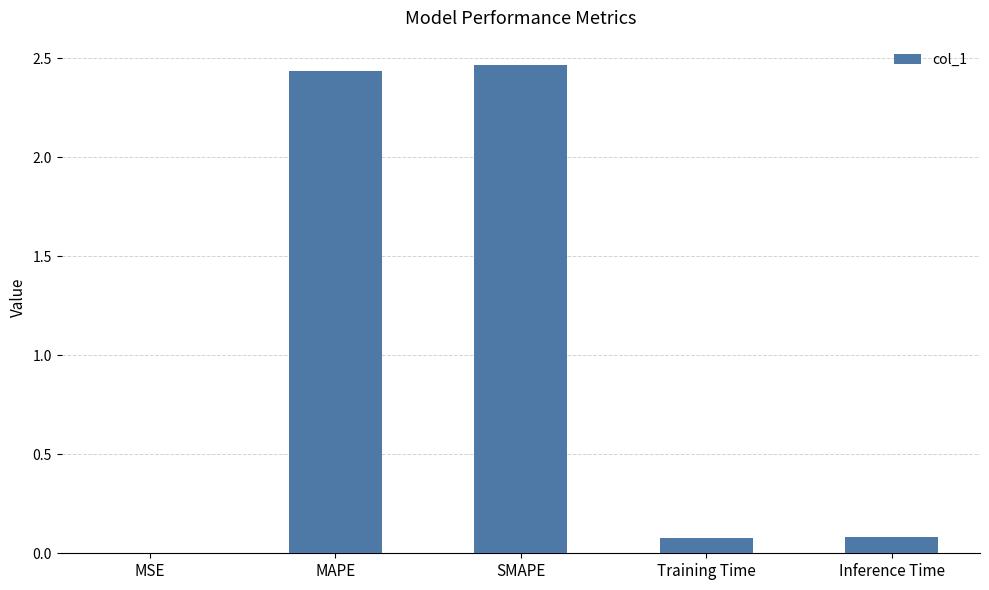

What is the sum of all values?

5.1